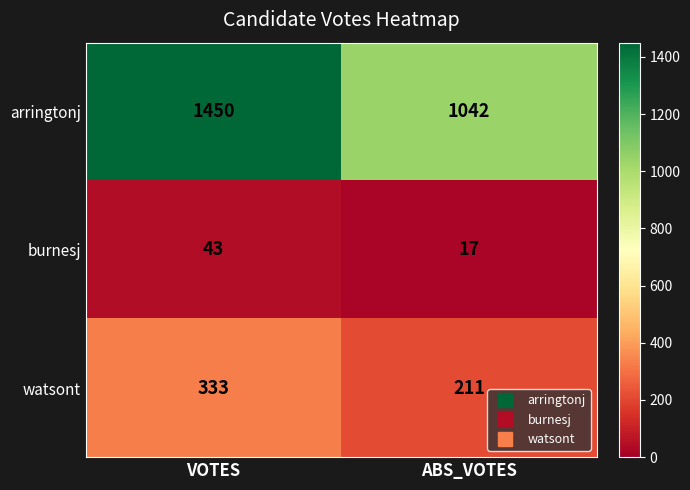

What is the average value of the arringtonj series?

1246